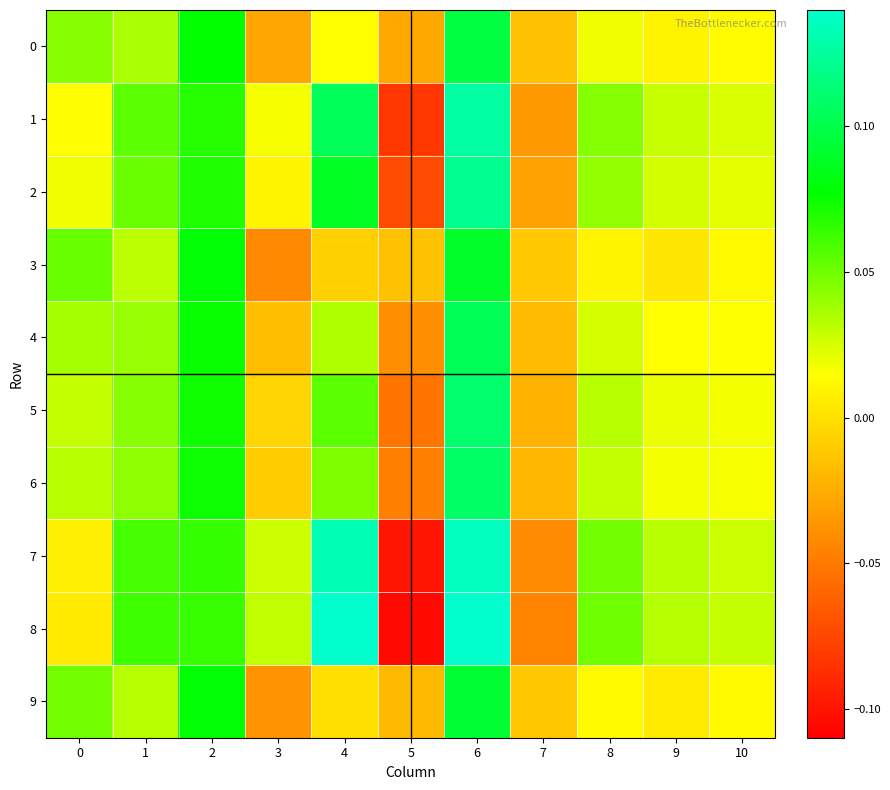

At which category is the sum across all series the highest?

6